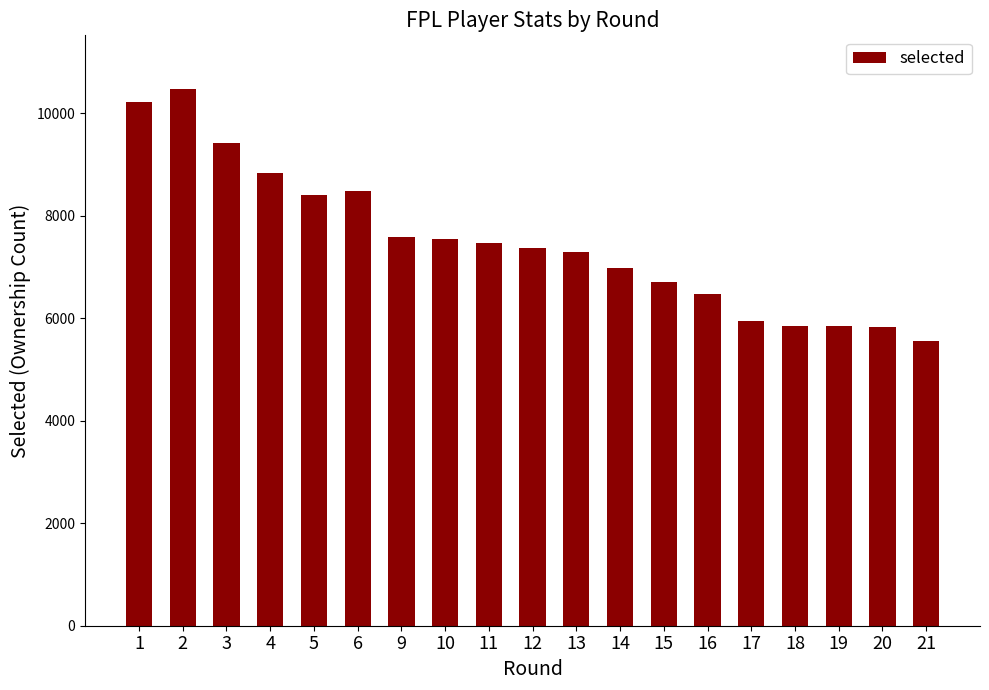

What is the sum of all values?

142270